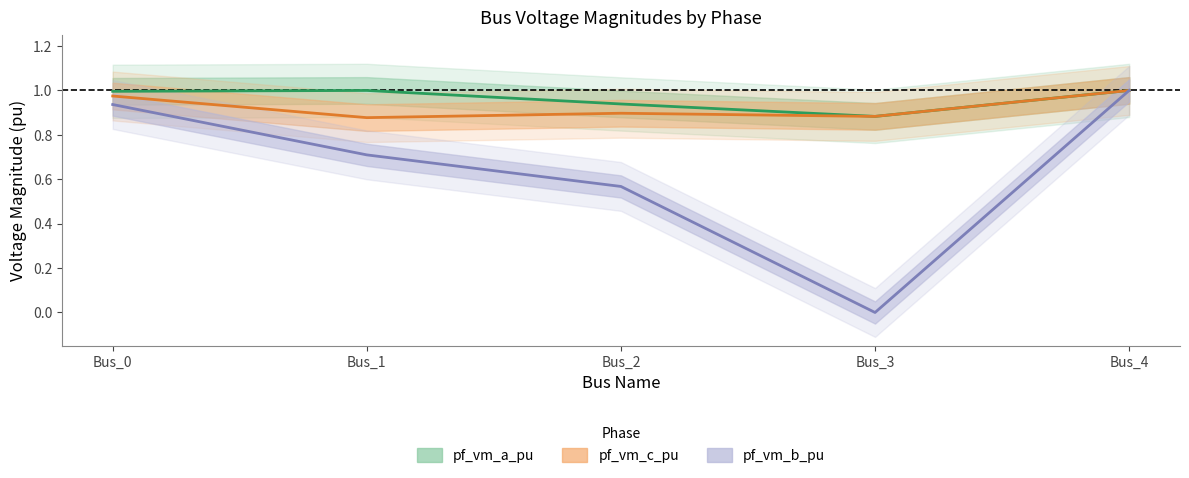

How many data points does each series have?

5